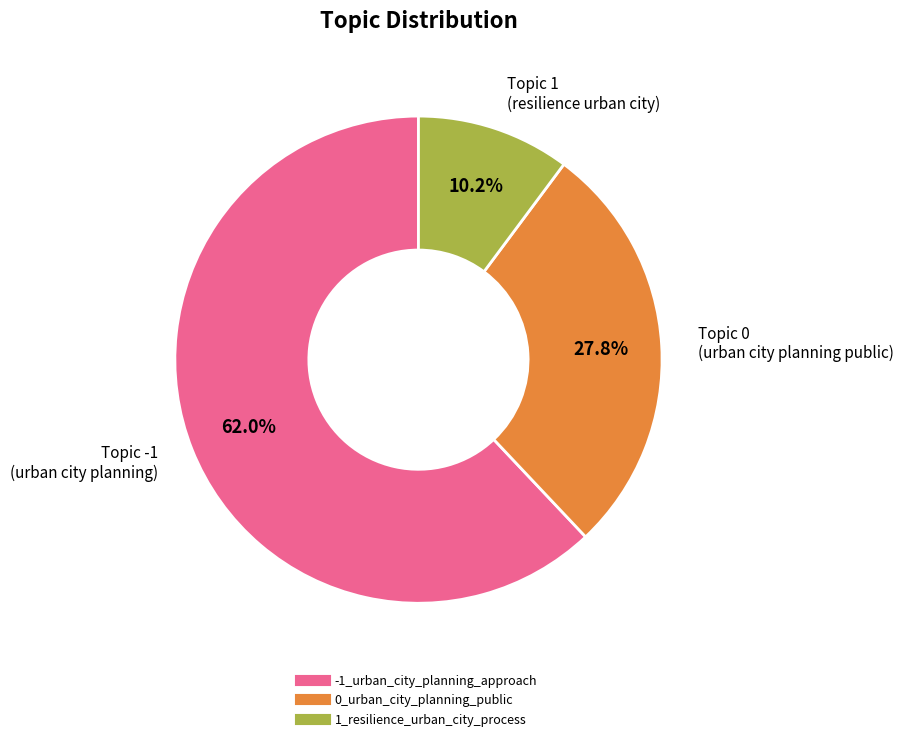

Which has a higher value, 1_resilience_urban_city_process or -1_urban_city_planning_approach?

-1_urban_city_planning_approach